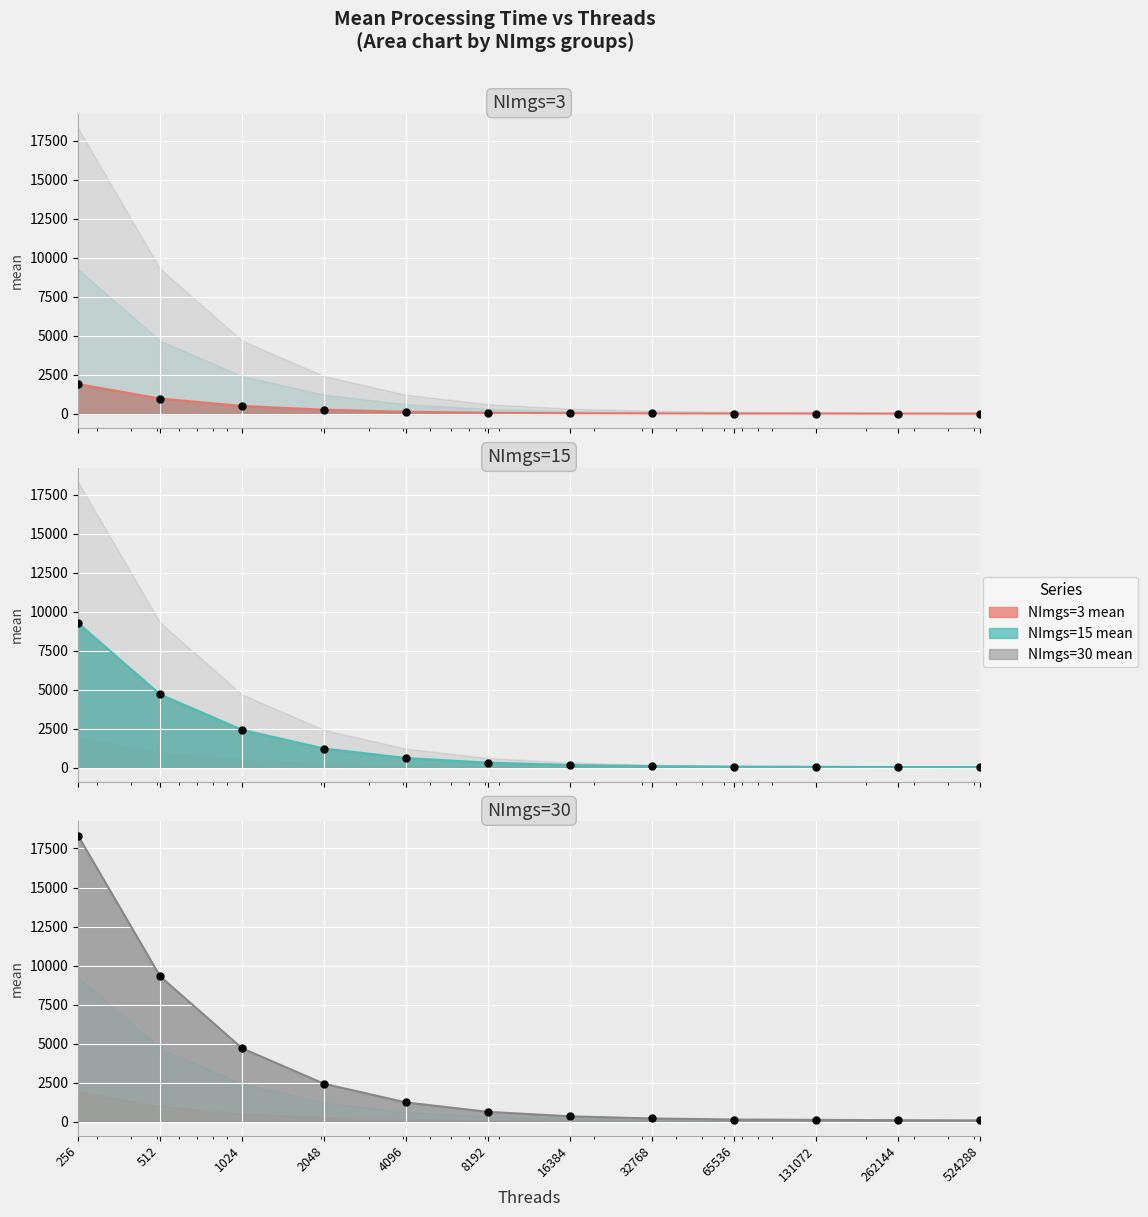

Which series has the largest total across all categories?

NImgs=30 mean